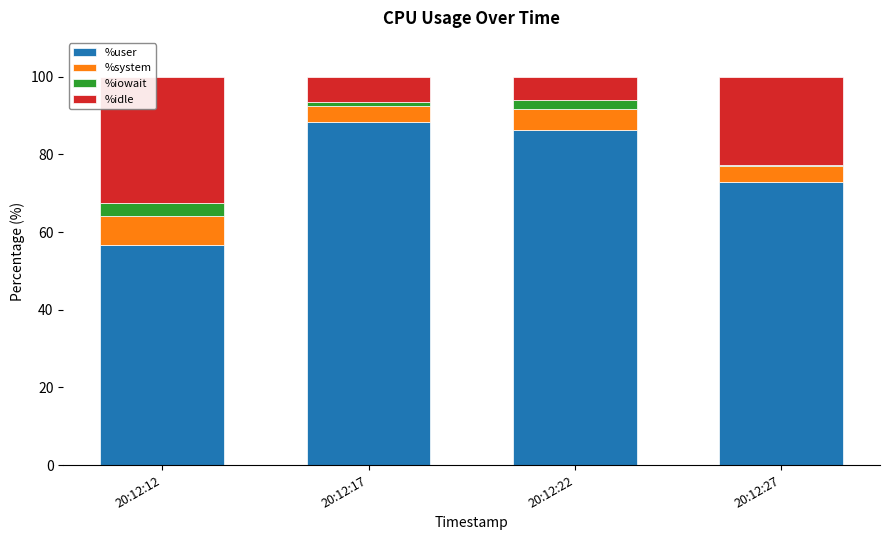

Is it true that %user equals 56.7 at 20:12:12?

True